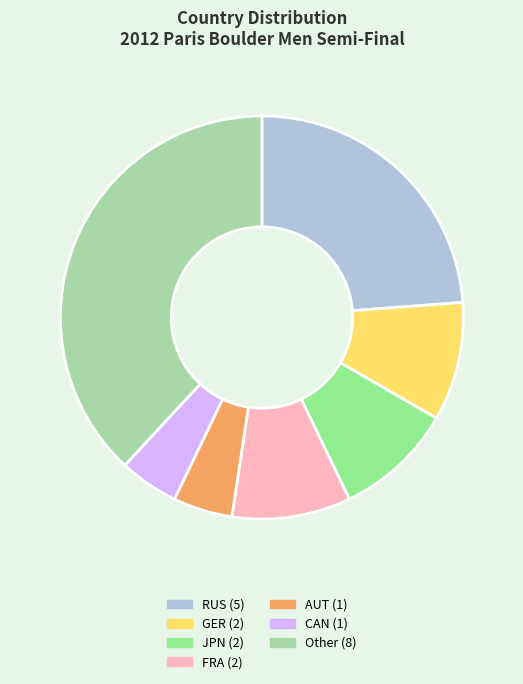

Combined, do AUT (1) and Other (8) account for over 50%?

No